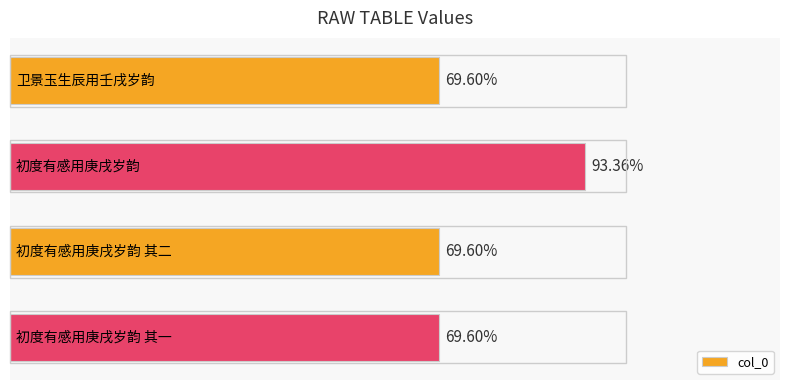

Does the chart contain any negative values?

No